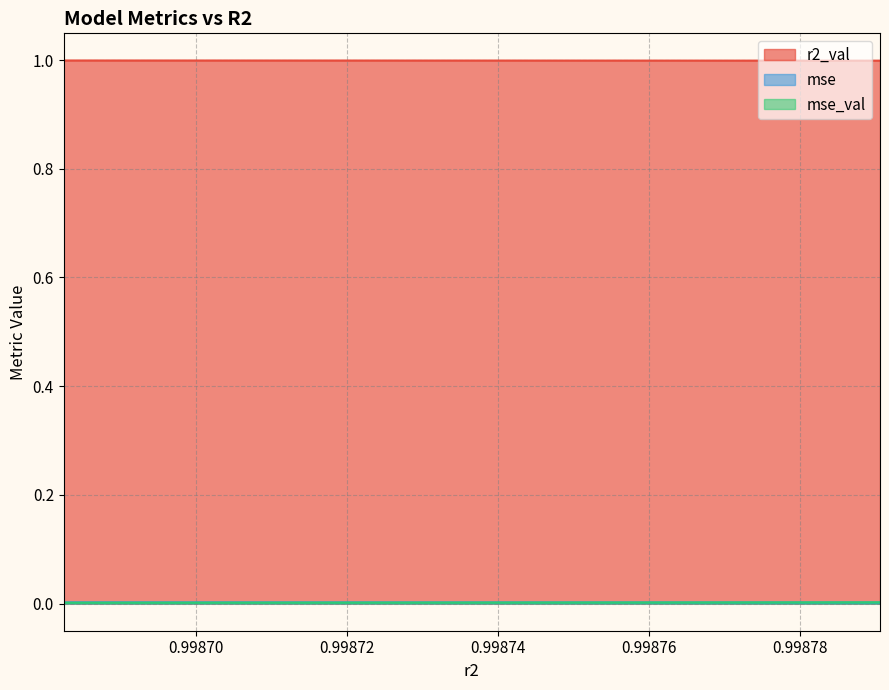

How many categories are shown in the chart?

10